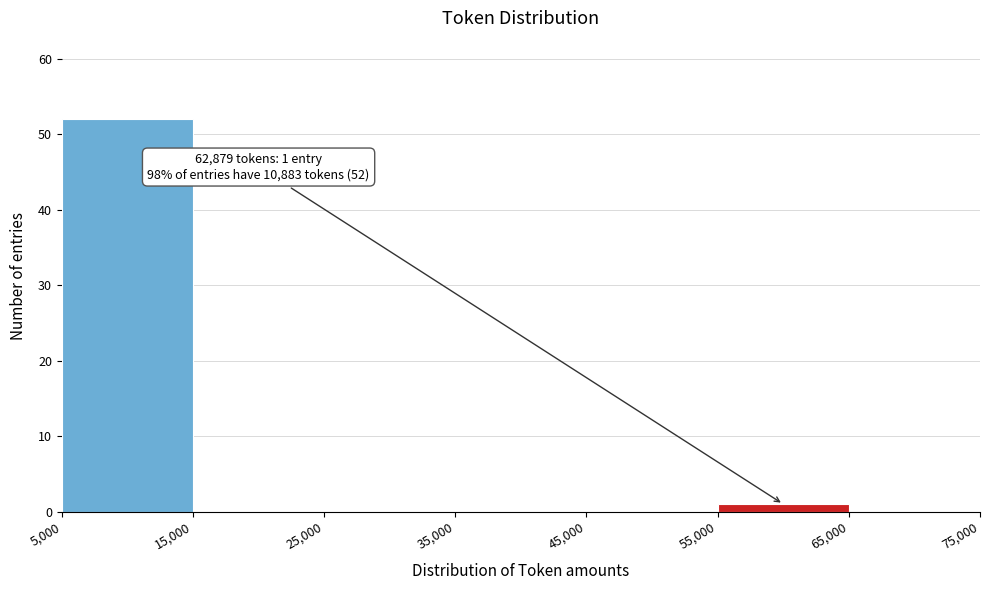

Which range on the x-axis has the tallest bar?

5,000 to 15,000